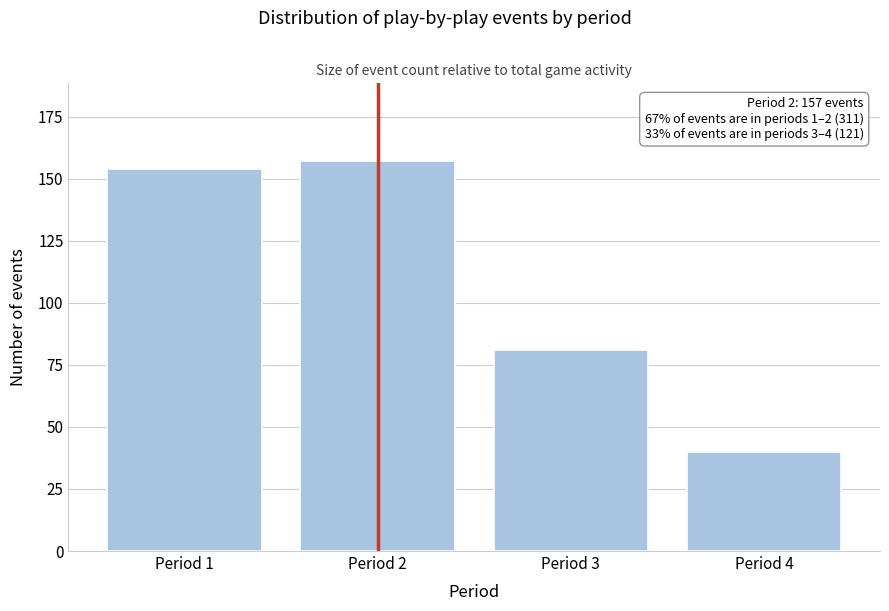

Reading left to right, what are all the values shown in this chart?

Period 1=154	Period 2=157	Period 3=81	Period 4=40